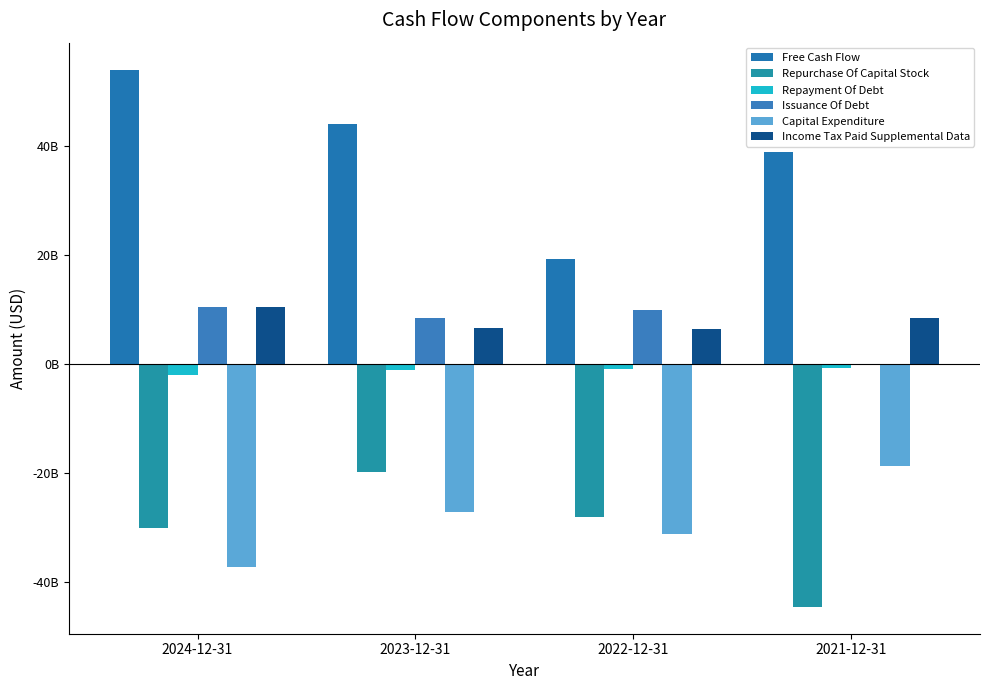

List the series in order of their peak value, highest first.

Free Cash Flow, Income Tax Paid Supplemental Data, Issuance Of Debt, Repayment Of Debt, Capital Expenditure, Repurchase Of Capital Stock